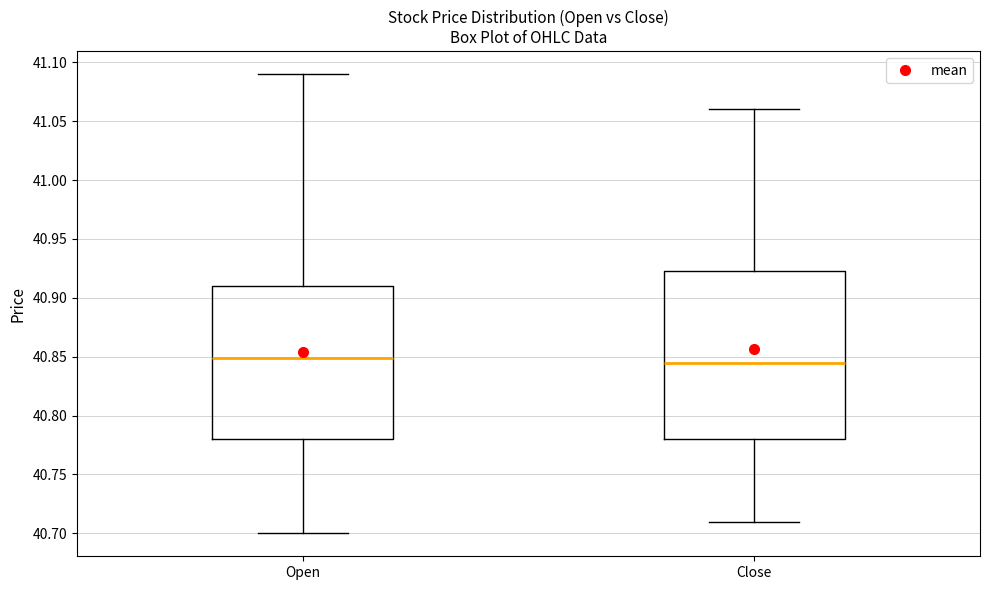

Reading left to right, transcribe this box plot: for each box, give where its median line is, the range the box spans, and where its two whiskers end, as read against the y-axis. The values are not printed on the chart, so give them approximately, as read against the axis.

Open: median 40.850, box 40.780 to 40.910, whiskers 40.700 to 41.090
Close: median 40.845, box 40.780 to 40.925, whiskers 40.710 to 41.060